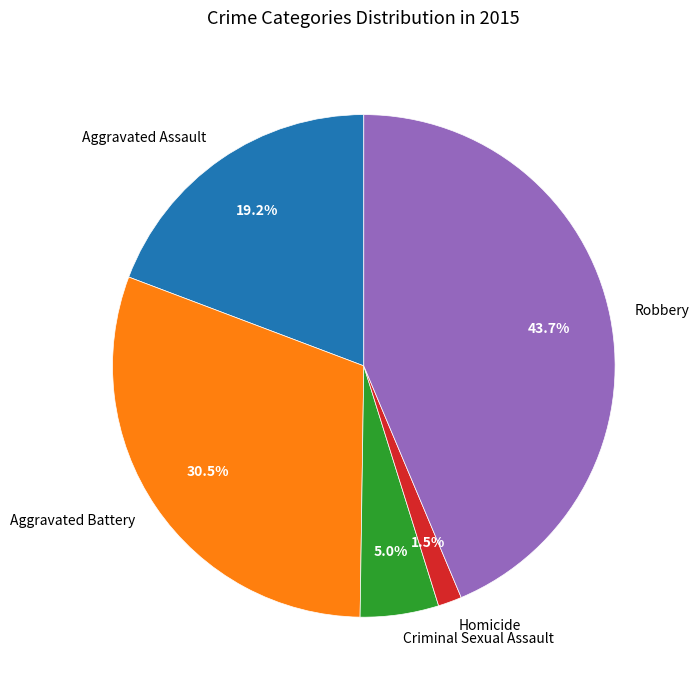

Is there a majority slice in this chart?

No